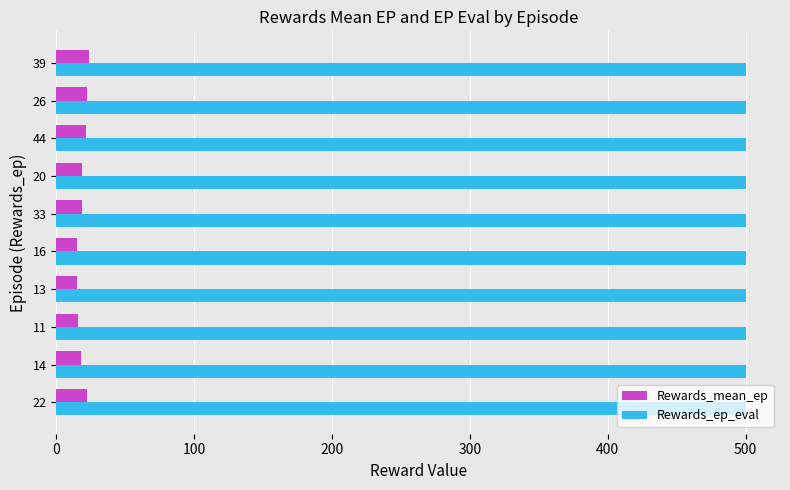

What is the total value across all series at 11?

515.7